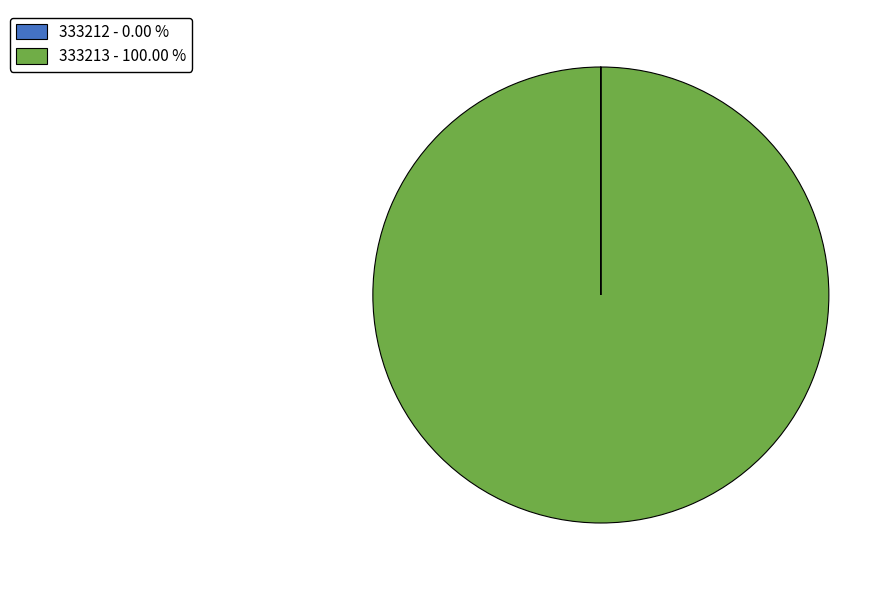

Does 333213 - 100.00 % account for over 50% of the chart?

Yes